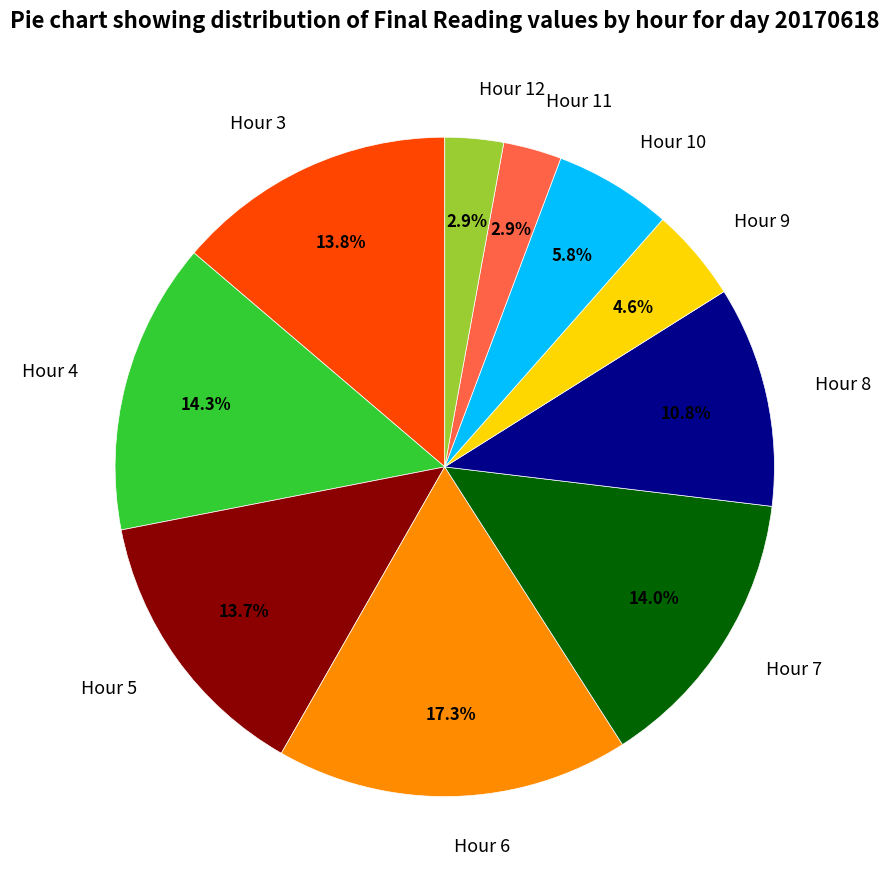

Is there any slice that represents more than half of the pie?

No